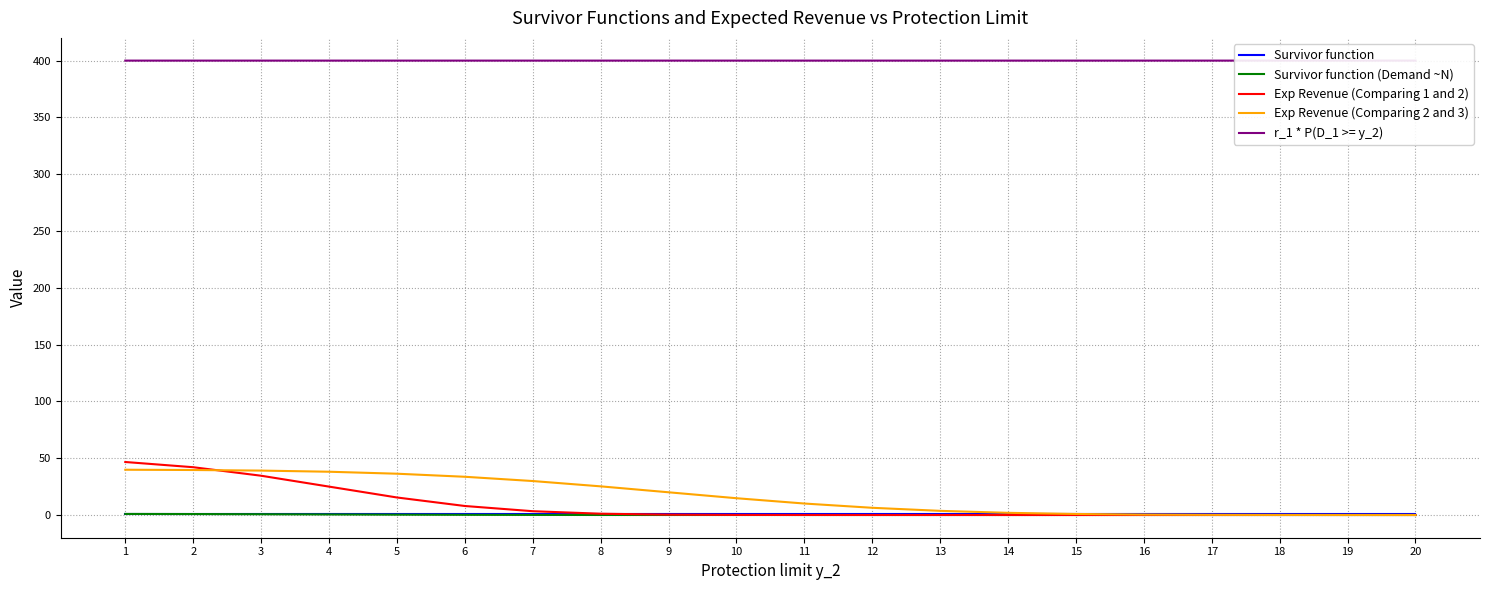

What is the total value across all series at 17?

401.2